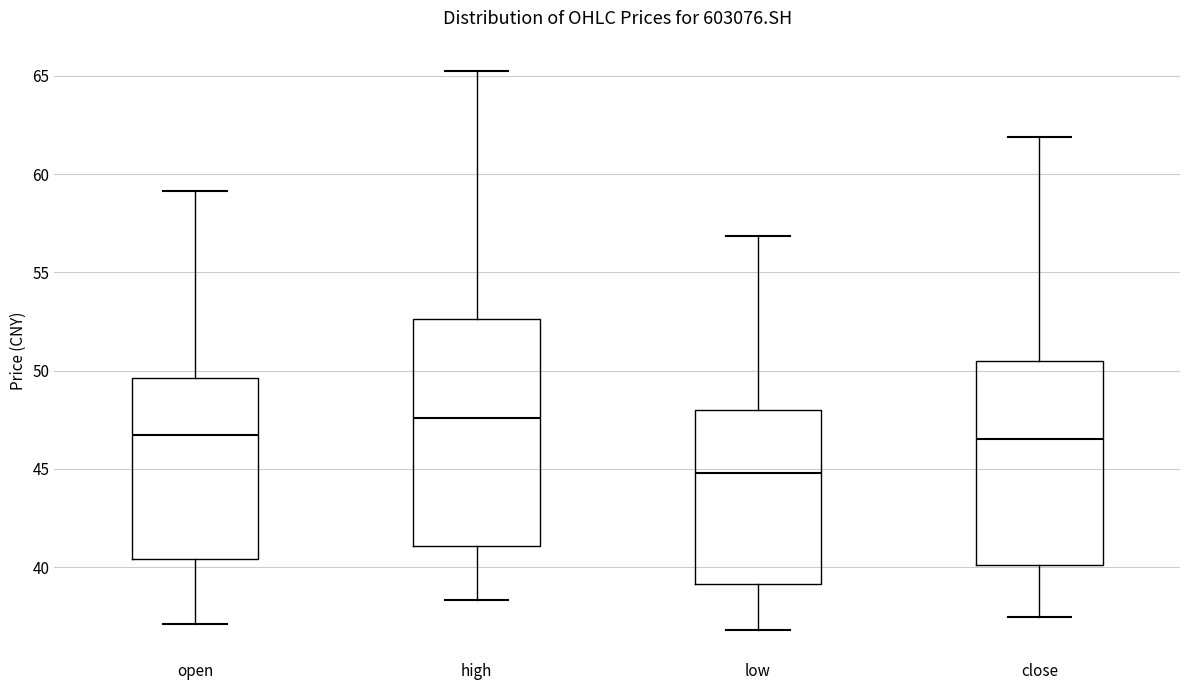

Comparing the boxes themselves (not the whiskers), which one is the tallest?

high